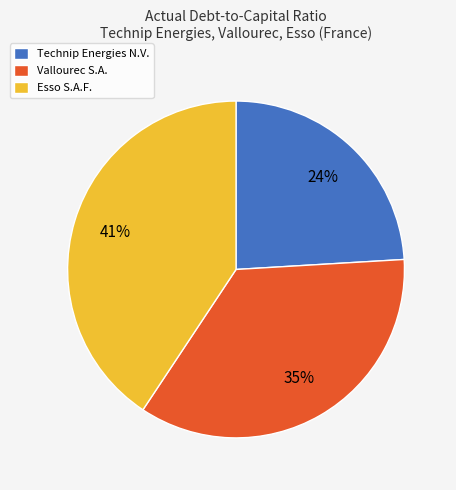

Do Esso S.A.F. and Vallourec S.A. together represent more than half of the pie?

Yes